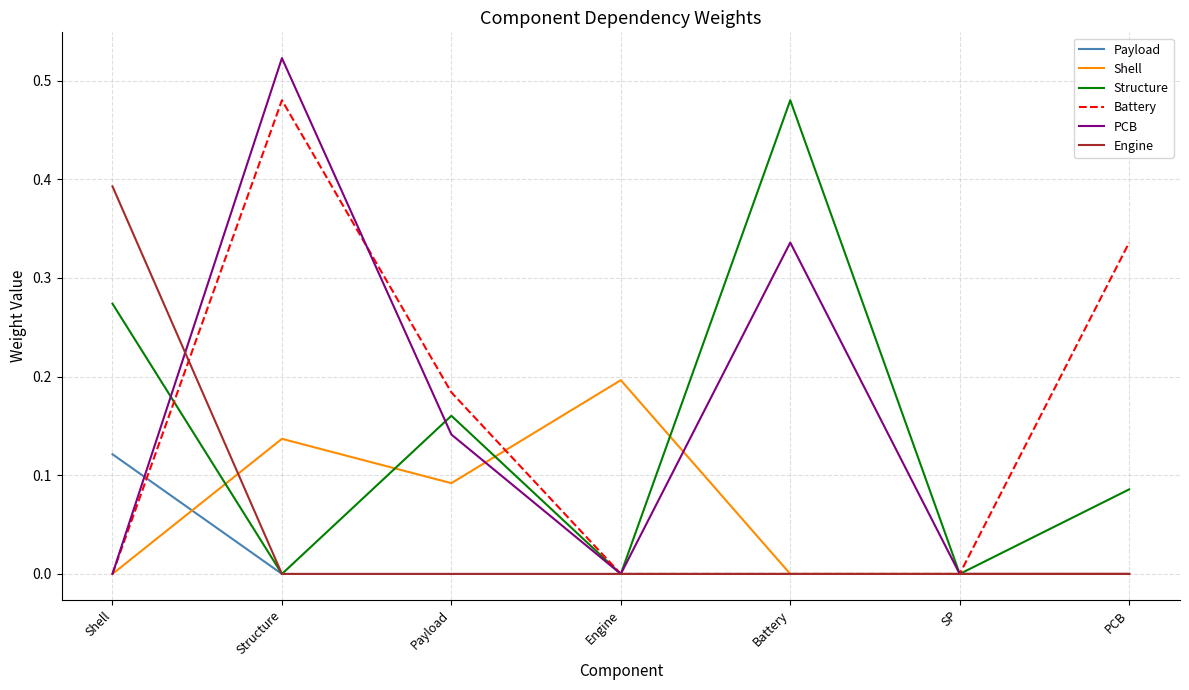

True or false: Shell has a value of 0.0 at PCB.

True